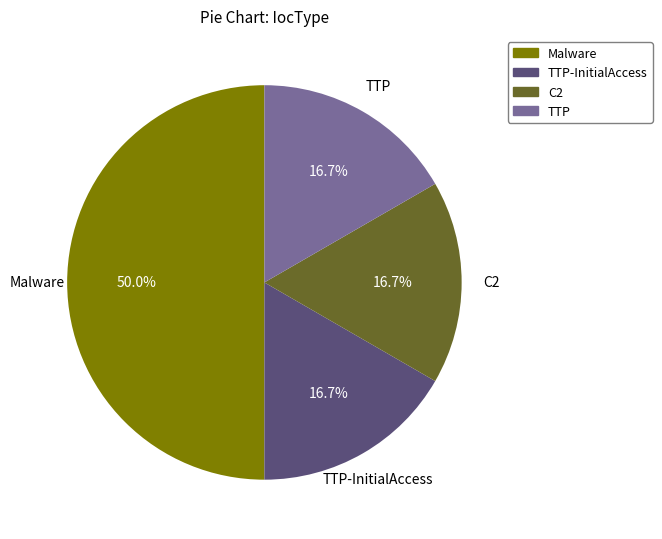

Is it true that Malware is 57% of the pie?

False